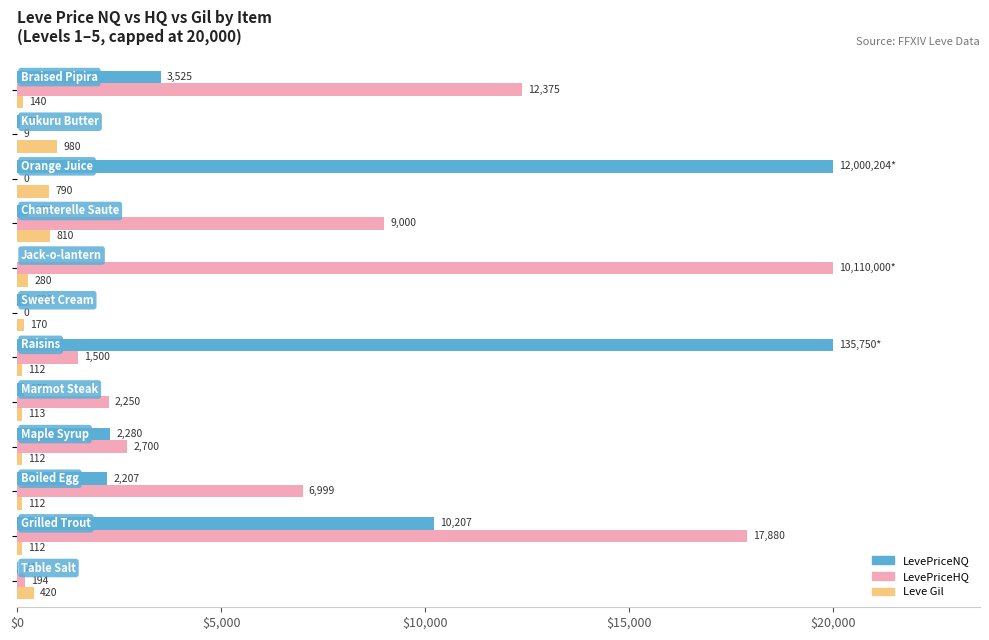

Which series has the largest total across all categories?

LevePriceHQ